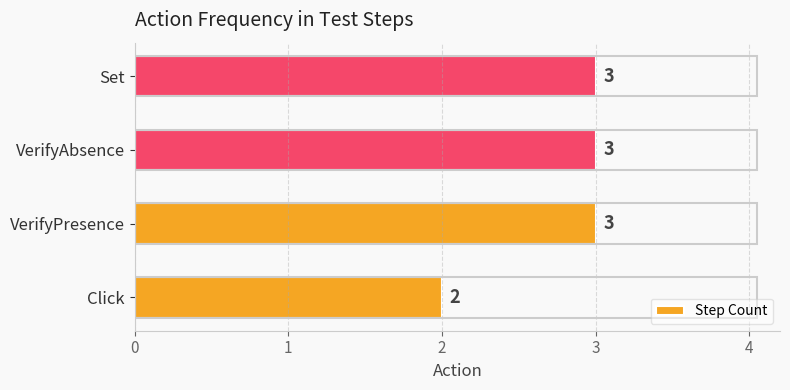

At which category does the chart reach its minimum across all series?

Click